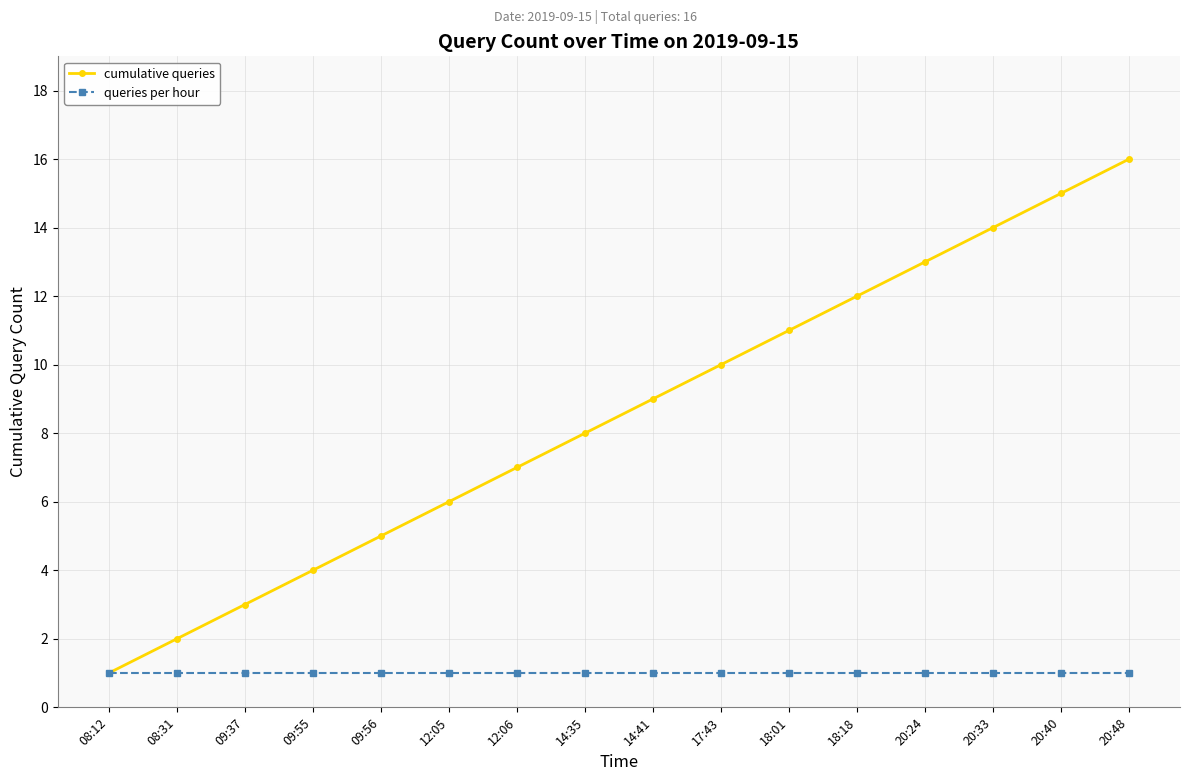

What is the sum of all queries per hour values?

16